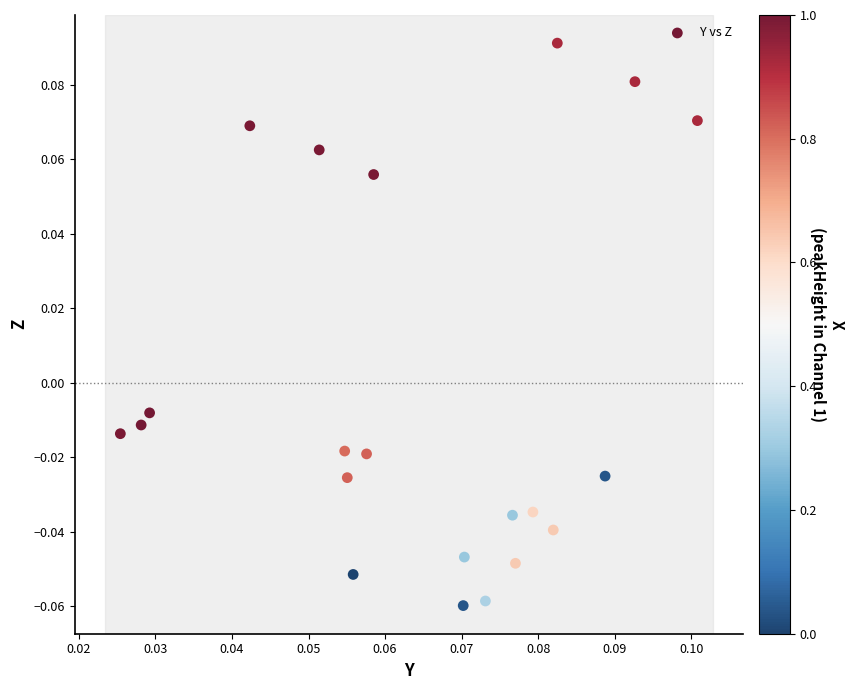

How many data points are displayed?

21